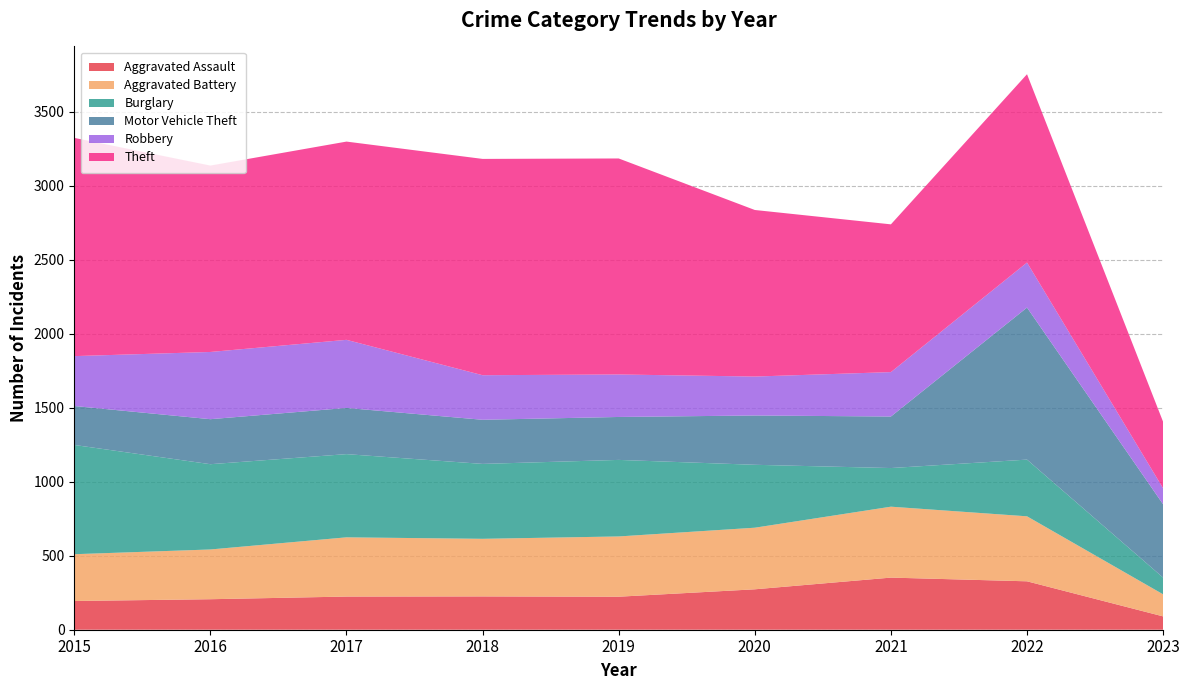

Reading left to right, list all the values displayed in this chart.

Aggravated Assault: 194	206	224	225	223	273	352	327	90
Aggravated Battery: 316	336	400	389	407	416	479	439	149
Burglary: 738	576	562	506	517	425	261	383	113
Motor Vehicle Theft: 263	304	312	298	290	333	348	1027	495
Robbery: 337	454	460	301	287	263	300	304	108
Theft: 1474	1259	1339	1461	1459	1125	998	1272	449